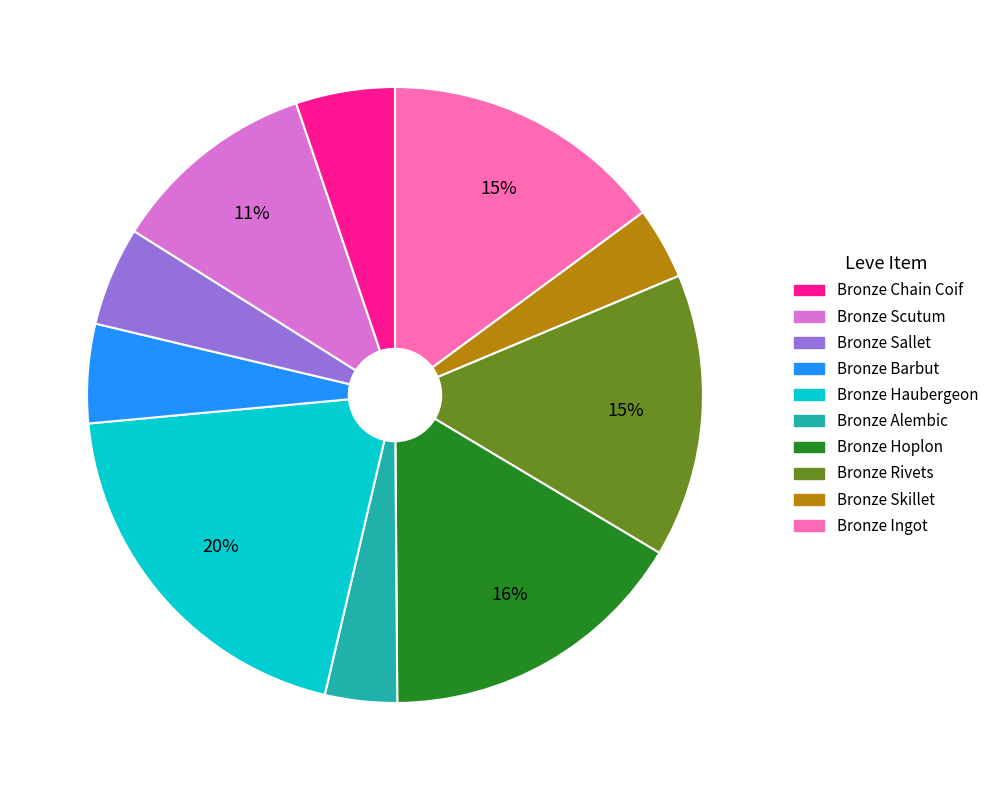

Is there any slice that represents more than half of the pie?

No